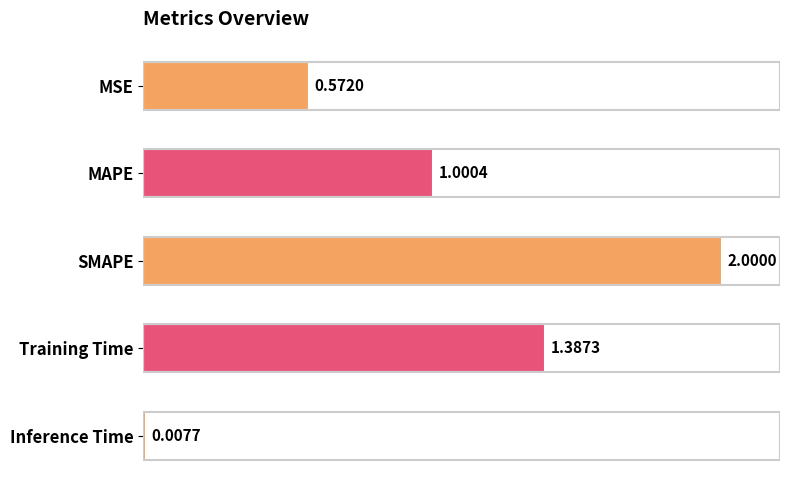

What is the label of the 5th bar from the top?

Inference Time